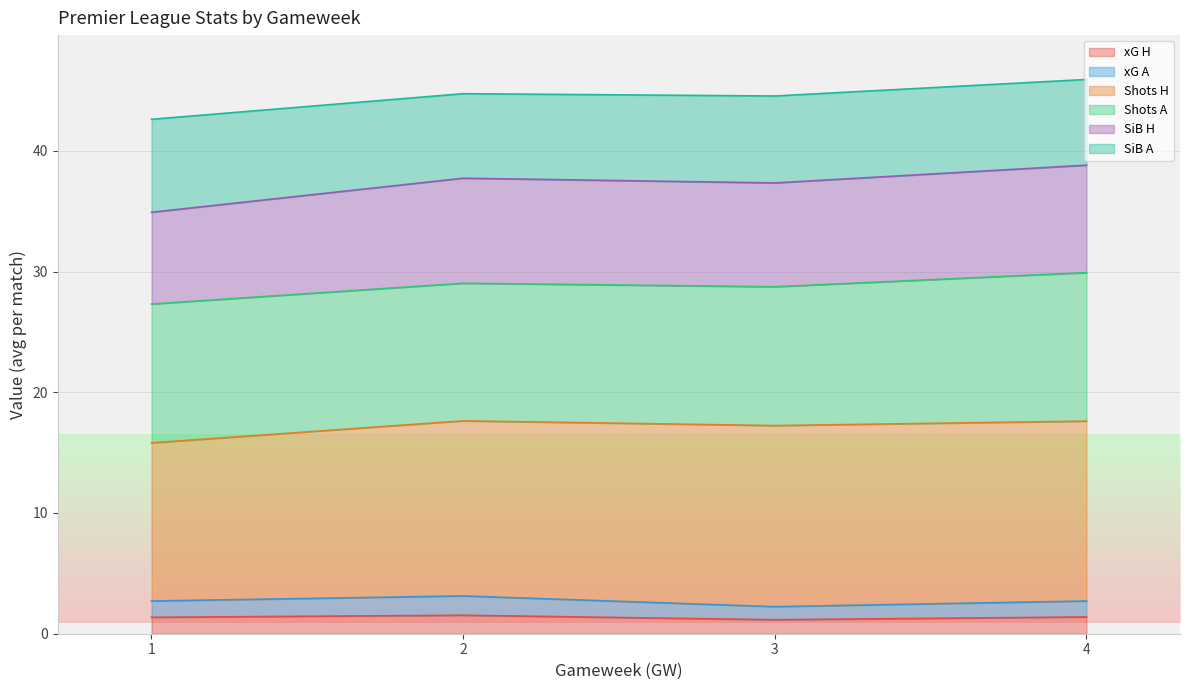

What is the total value across all series at 3?

44.5